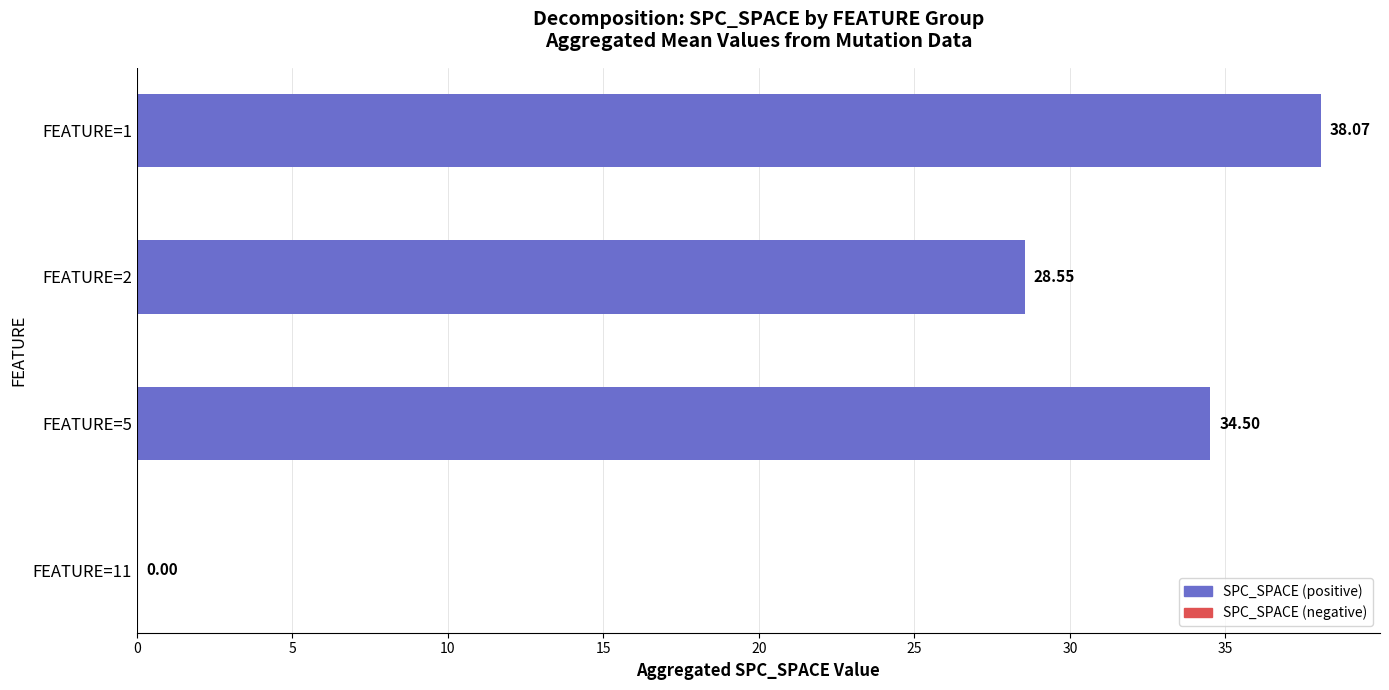

What is the change in value from FEATURE=5 to FEATURE=1?

+3.6